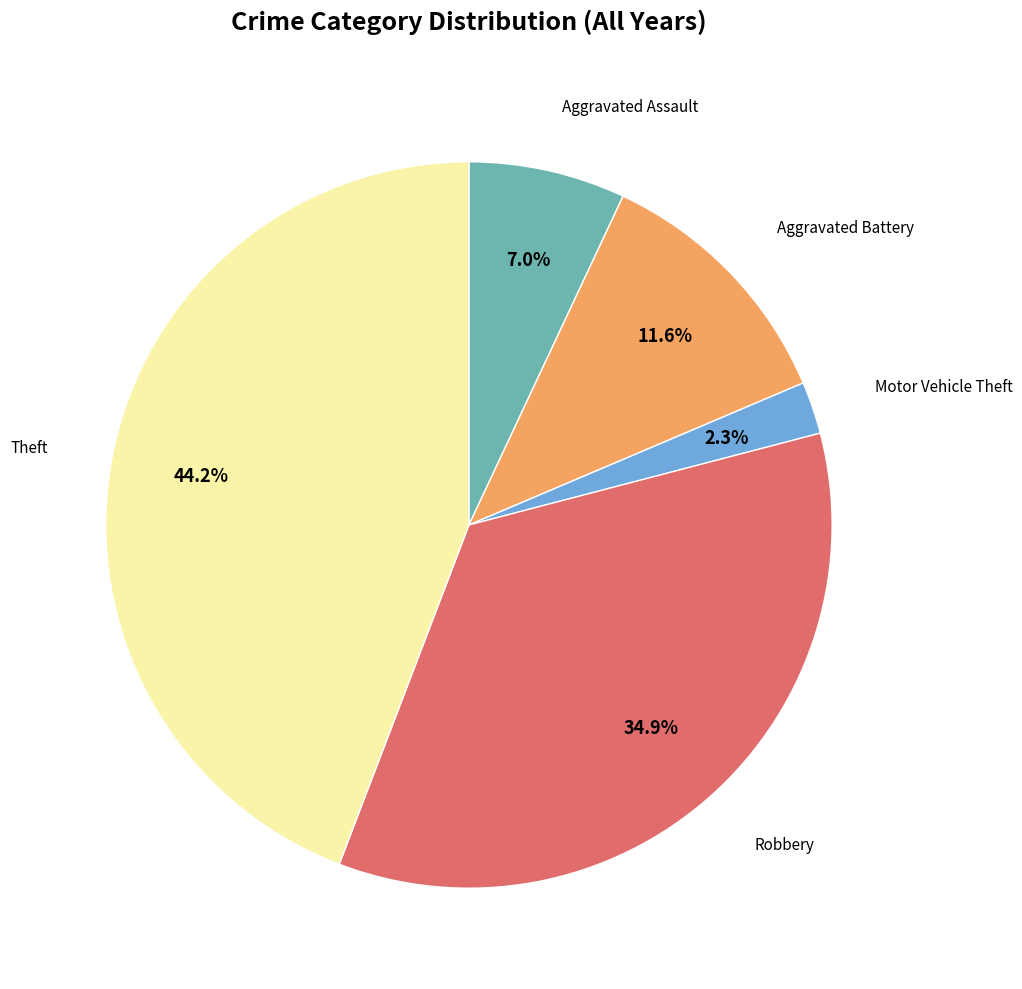

To the nearest percent, what percentage of the pie is Robbery?

35%